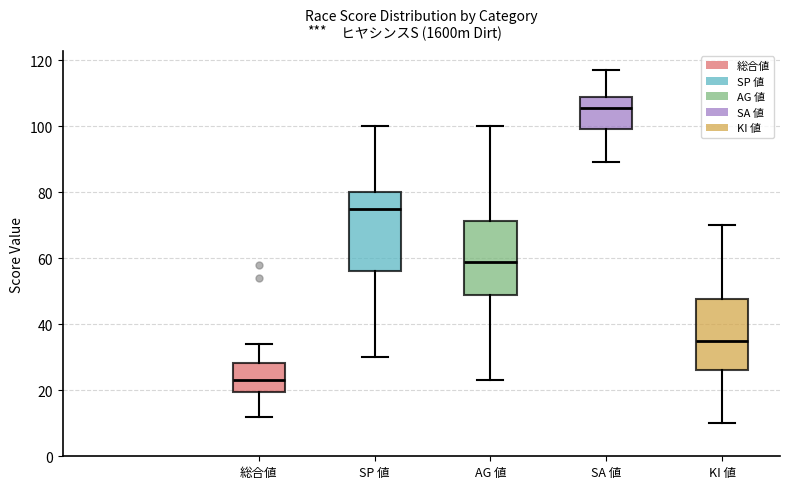

Reading left to right, transcribe this box plot: for each box, give where its median line is, the range the box spans, and where its two whiskers end, as read against the y-axis. The values are not printed on the chart, so give them approximately, as read against the axis.

総合値: median 24, box 20 to 28, whiskers 12 to 34
SP 値: median 76, box 56 to 80, whiskers 30 to 100
AG 値: median 60, box 50 to 72, whiskers 24 to 100
SA 値: median 106, box 100 to 108, whiskers 90 to 118
KI 値: median 36, box 26 to 48, whiskers 10 to 70